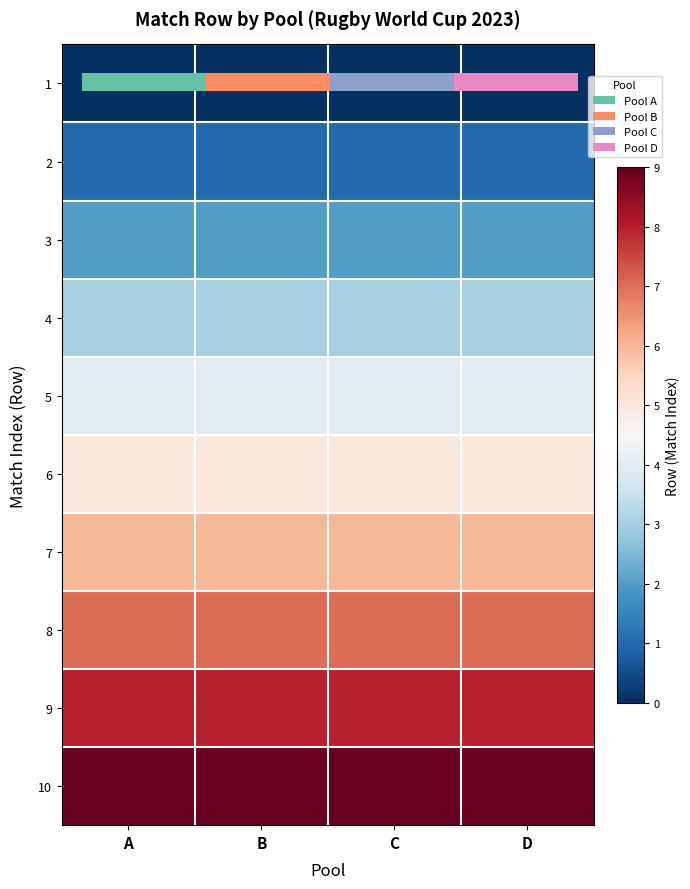

How many series are shown in this chart?

10